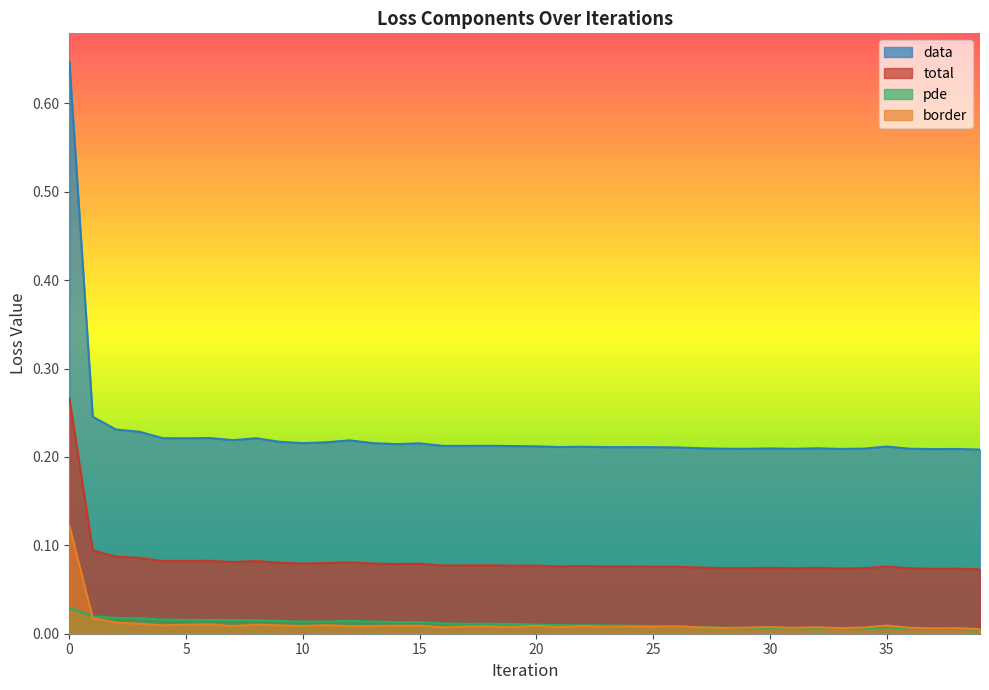

List the series in order of their peak value, highest first.

data, total, border, pde